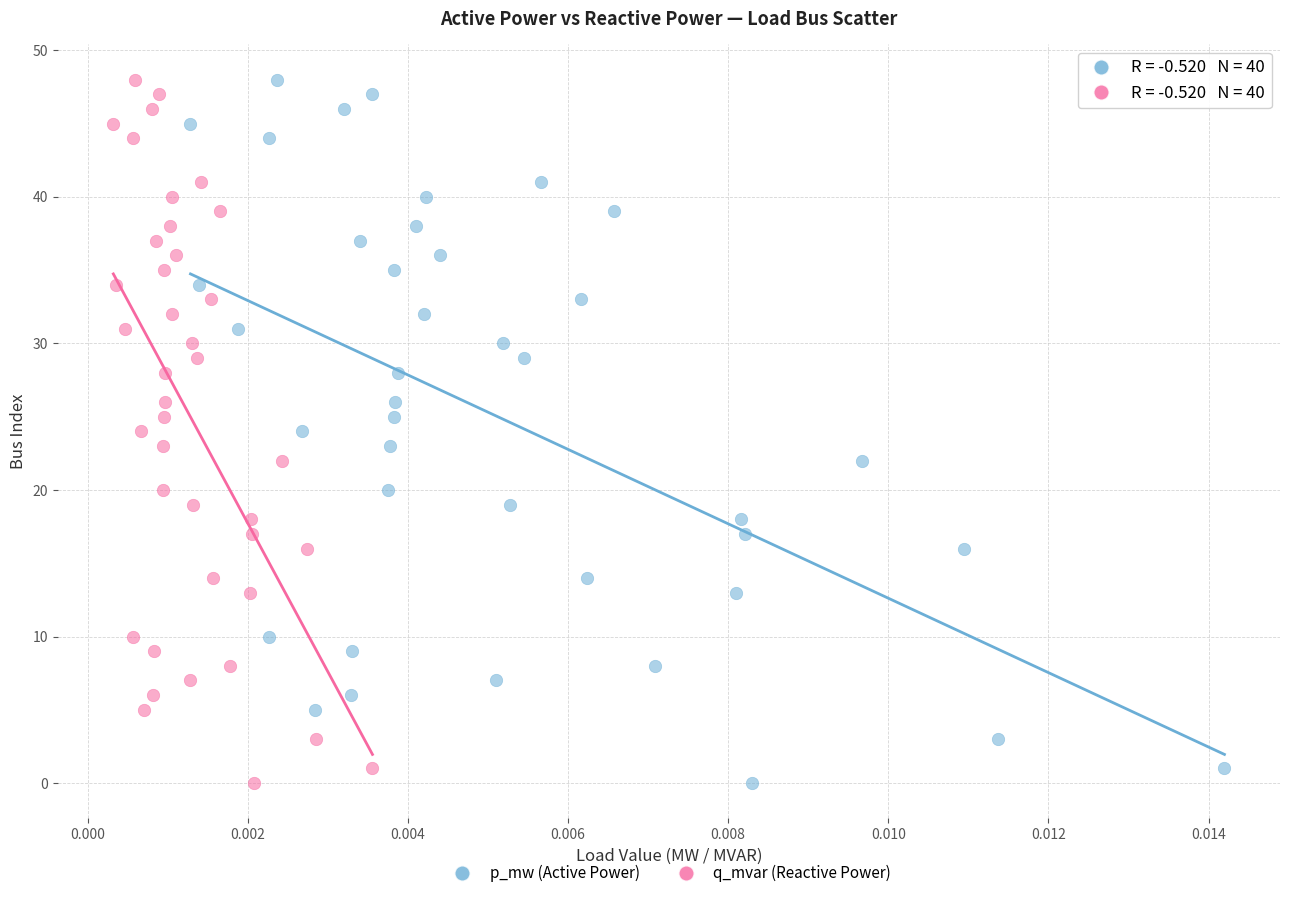

What are all the series names shown in the legend?

p_mw (Active Power), q_mvar (Reactive Power)